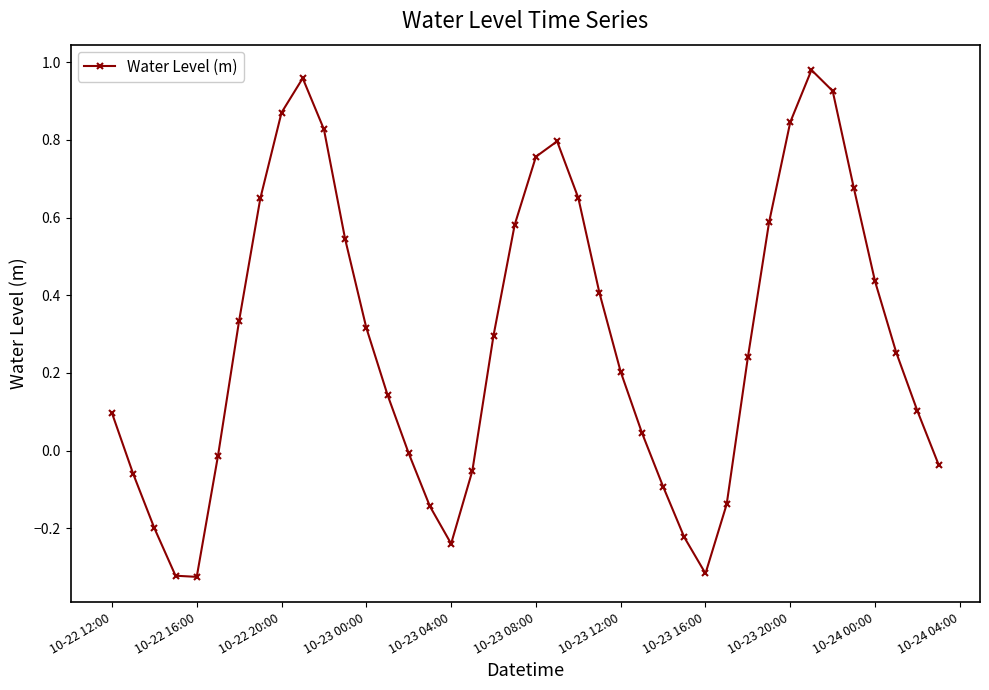

What is the difference between the maximum and minimum values?

1.3